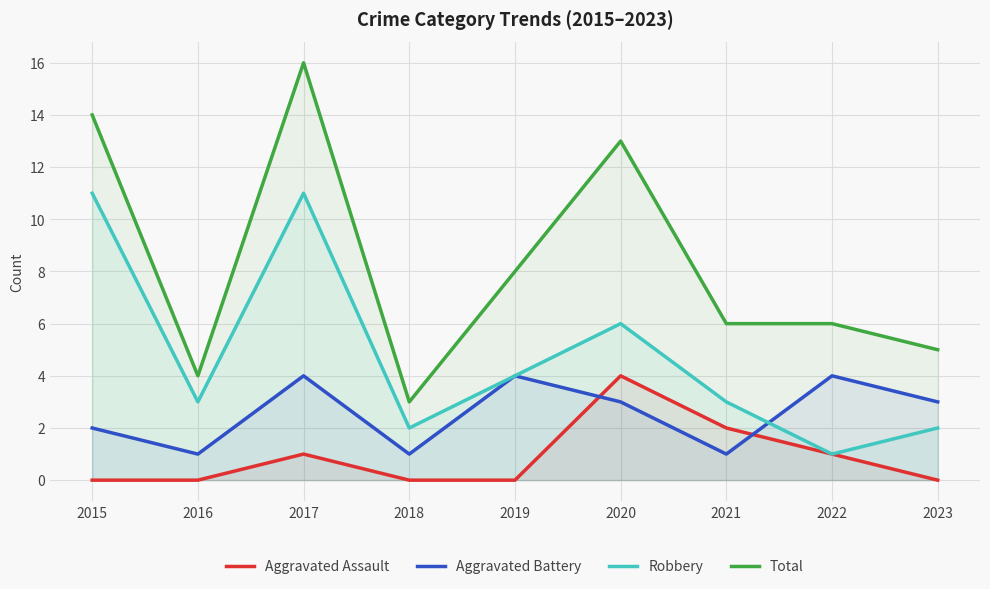

Does the chart display data point markers on the line(s)?

No